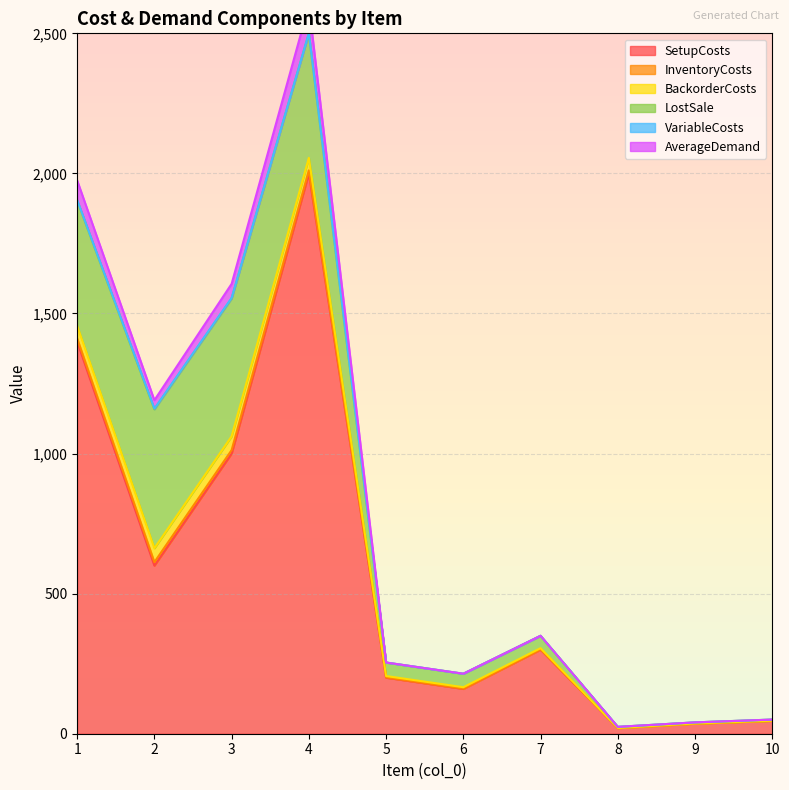

True or false: SetupCosts and VariableCosts cross at least once.

False